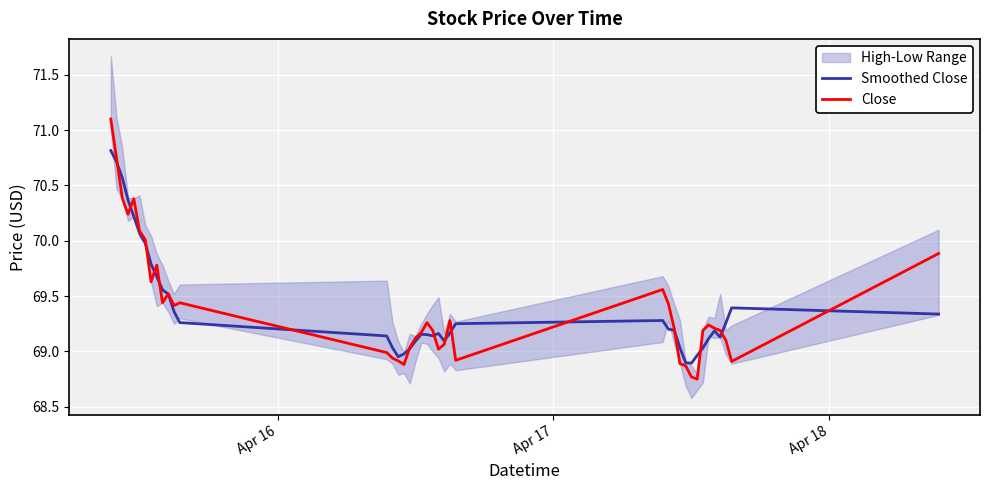

How many times do Close and Smoothed Close cross each other?

16